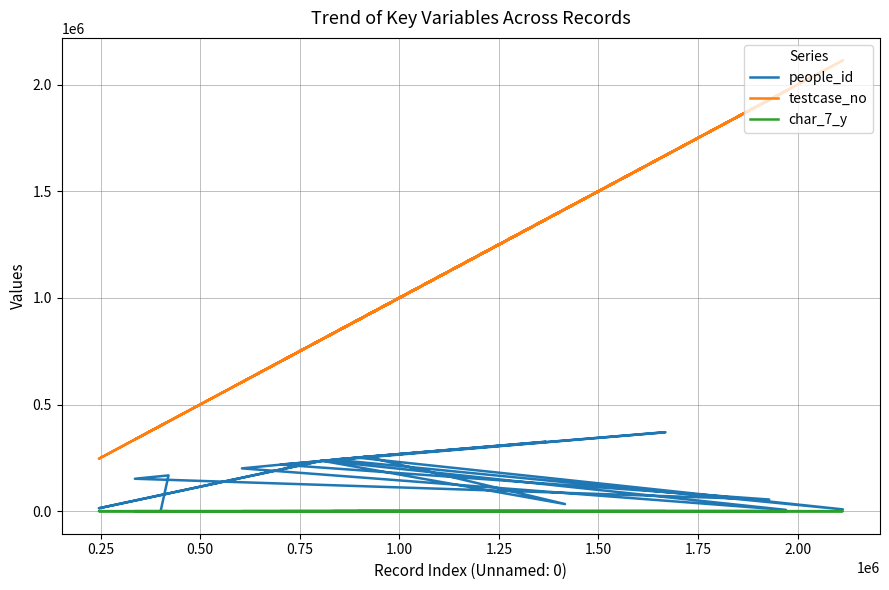

What is the value of the people_id point at the 20th from the left?

1640